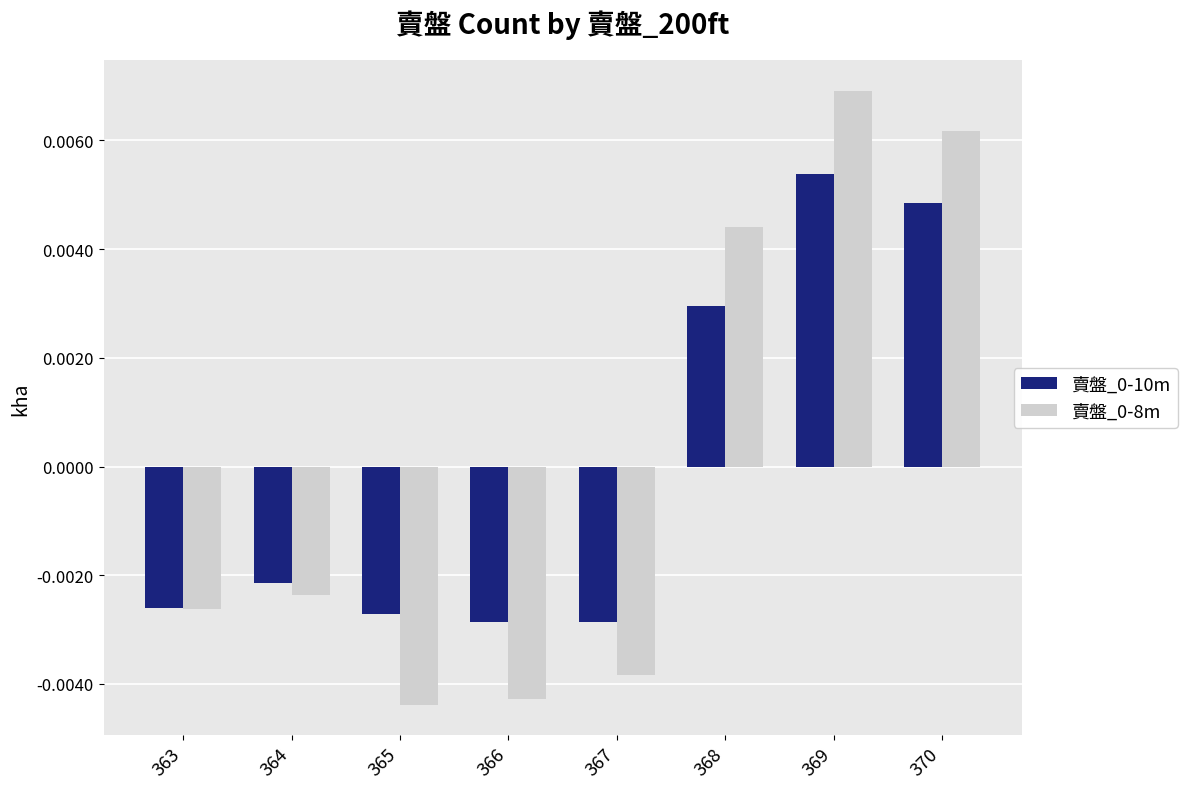

How many negative values does the 賣盤_0-10m series have?

5